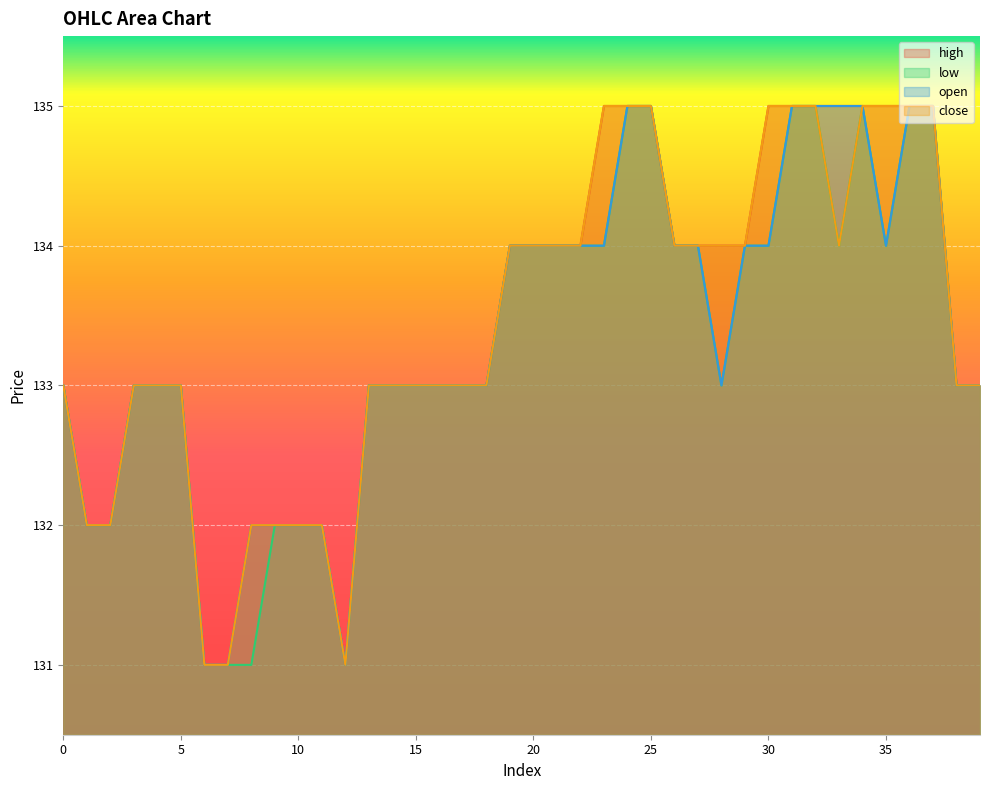

List the series in order of their peak value, highest first.

high, low, open, close